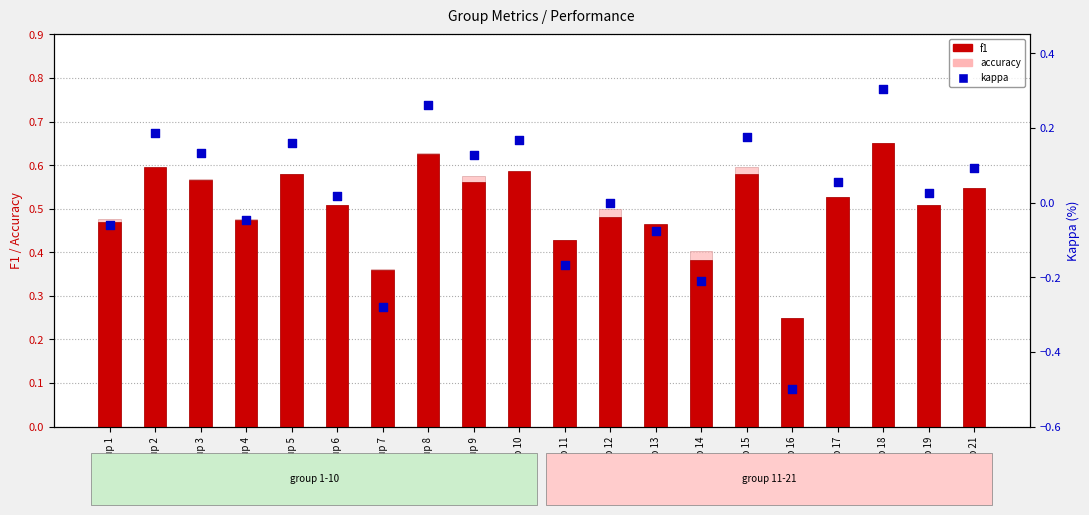

Which series reaches the maximum Y coordinate?

accuracy